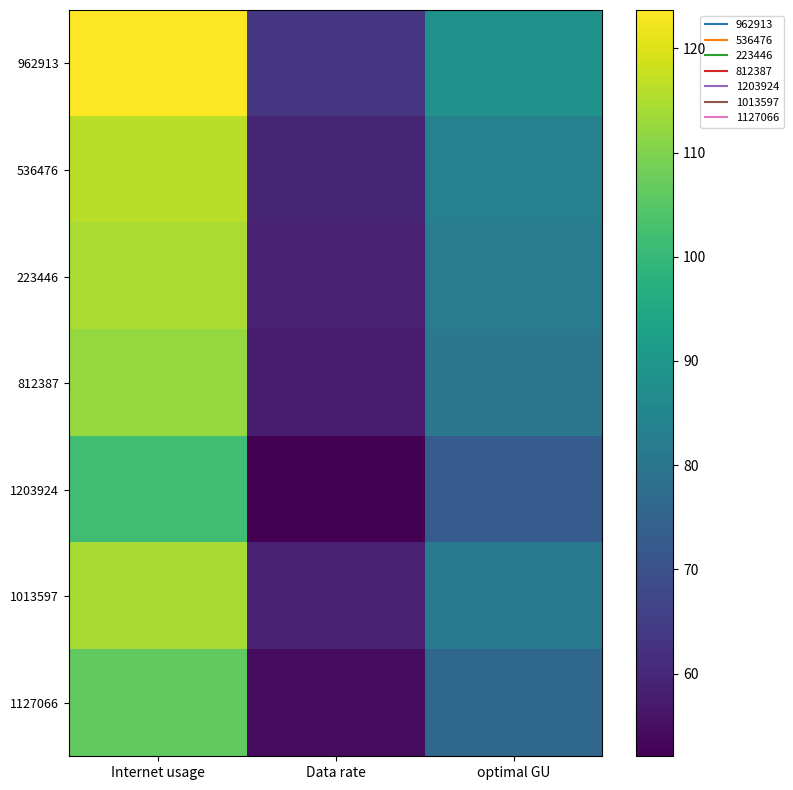

Which series changed the most between Internet usage and optimal GU?

962913